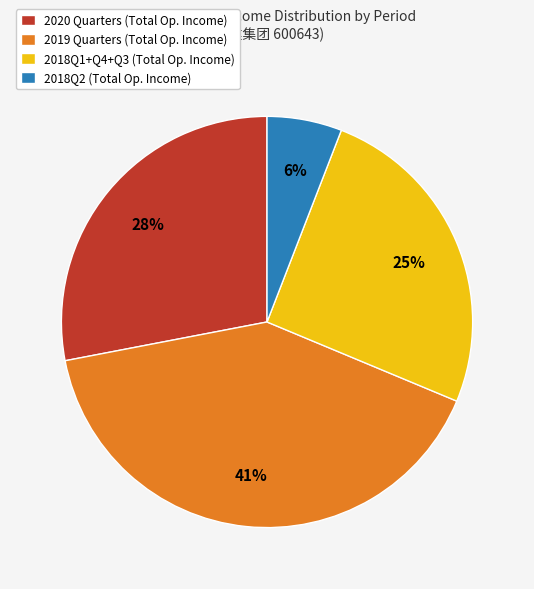

True or false: 2020 Quarters (Total Op. Income) accounts for 41% of the total.

False